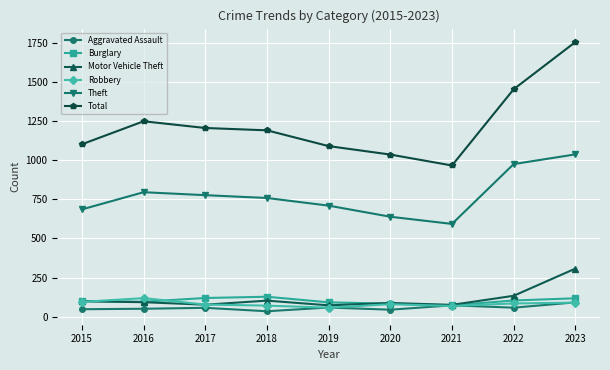

What is the approximate value of Motor Vehicle Theft at 2021?

75